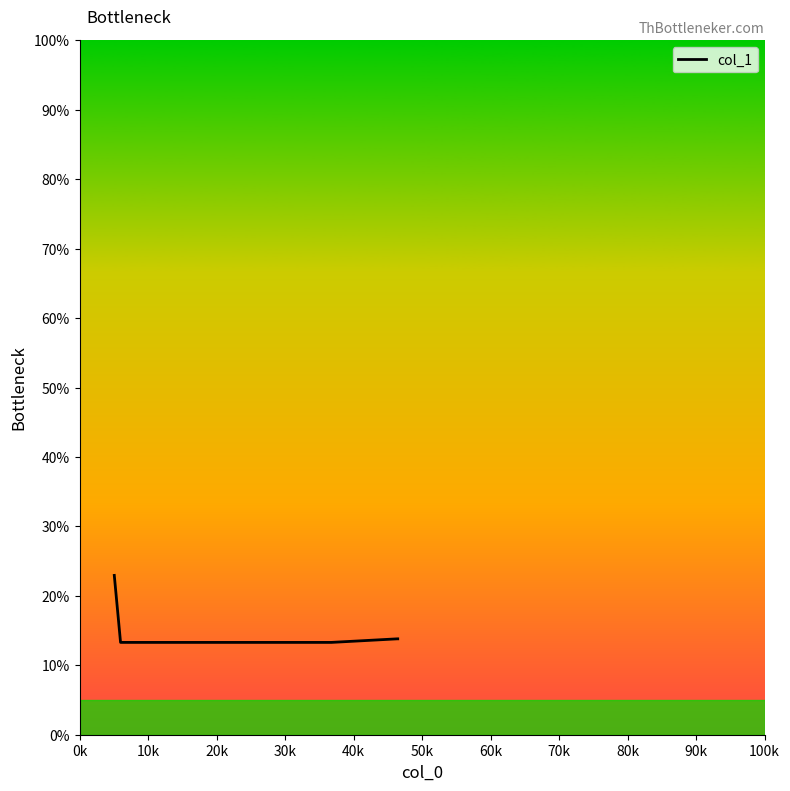

What is the minimum value shown in the chart?

13.3